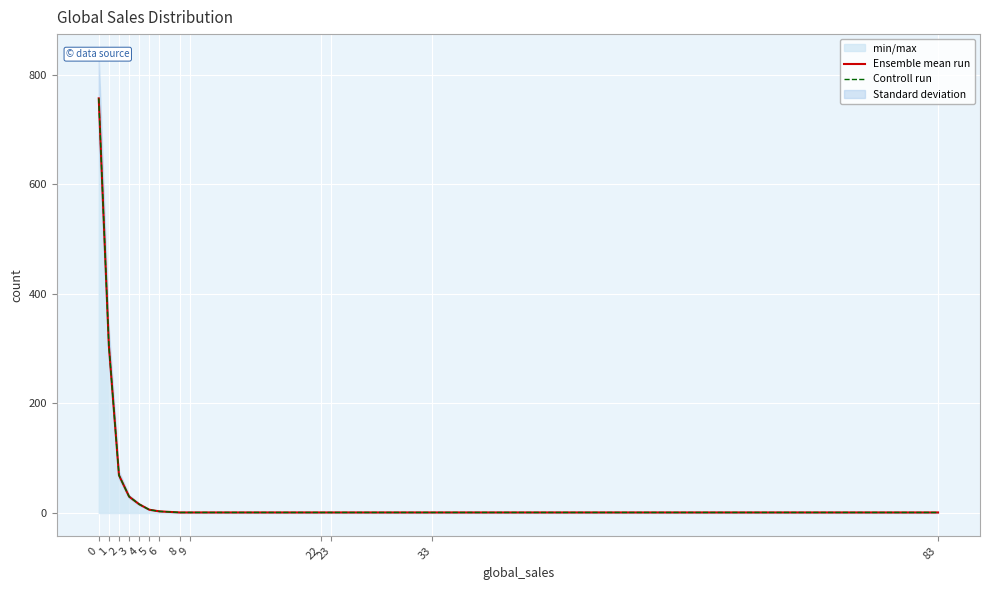

True or false: Controll run and Ensemble mean run cross at least once.

False